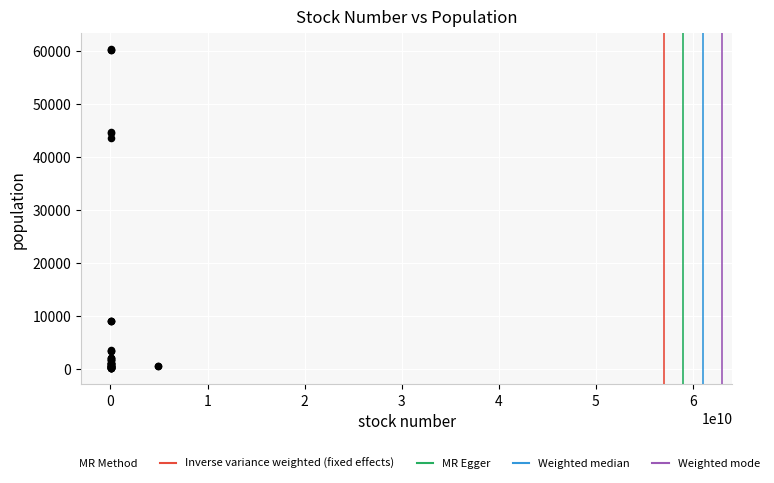

What Y value in the scatter plot is closest to 30210?

43695